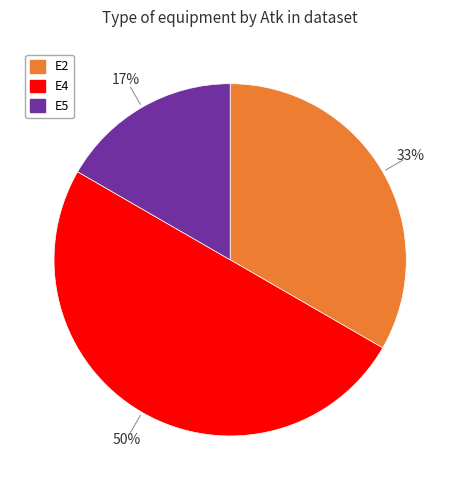

To the nearest percent, what is the average slice percentage?

33%